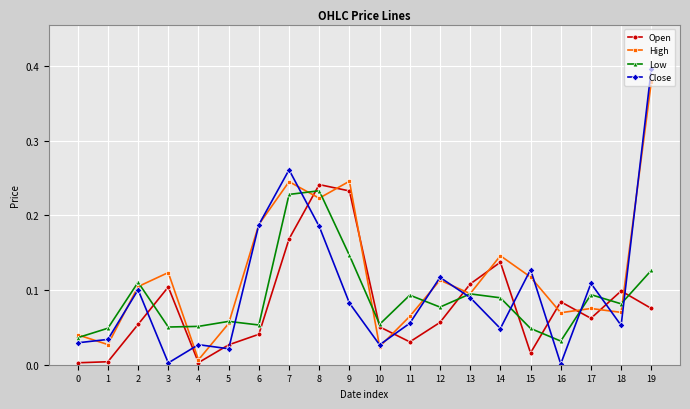

The Low series shows 0.1 at 16. True or false?

False